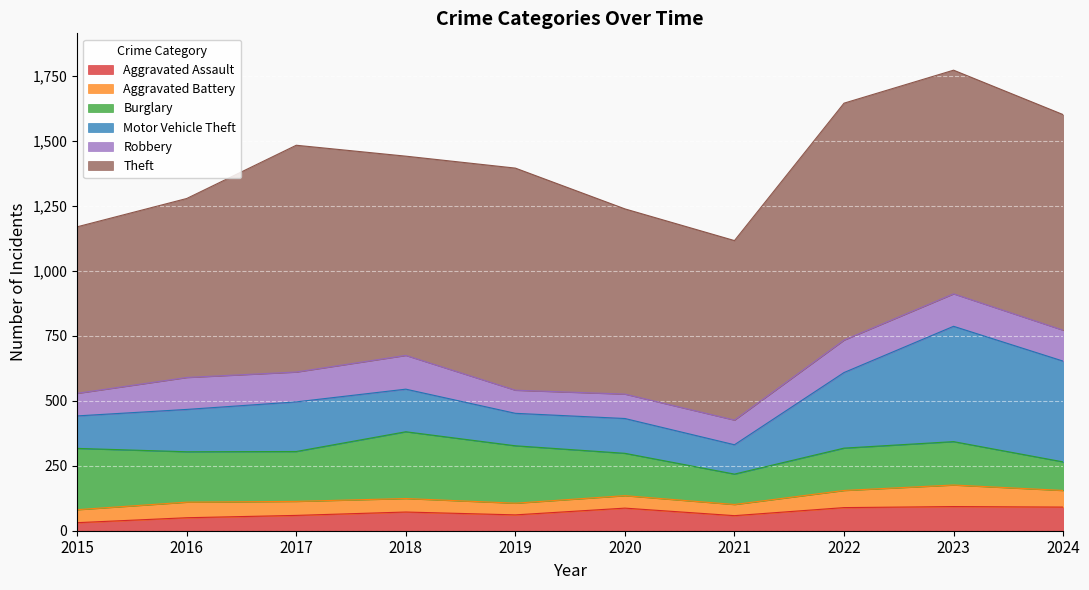

What is the maximum value for Aggravated Assault?

93